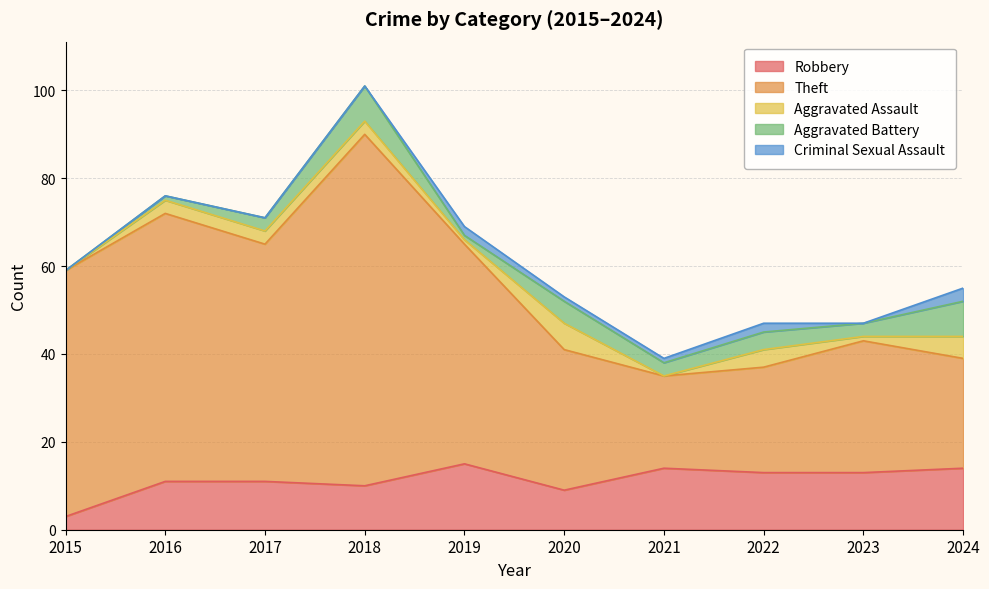

At which category is the sum across all series the highest?

2018